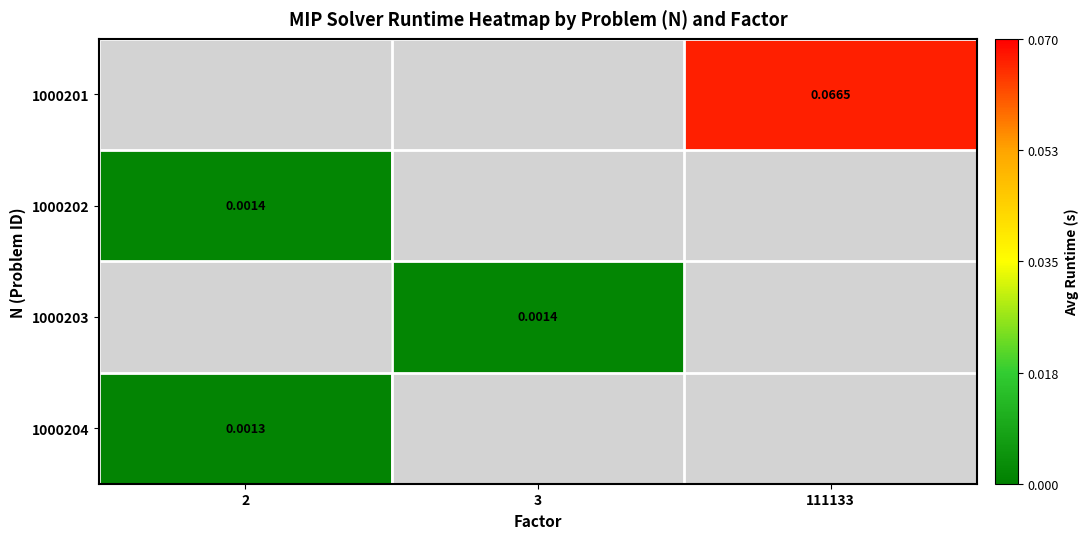

The value of 1000201 at 111133 is 0.0. True or false?

False